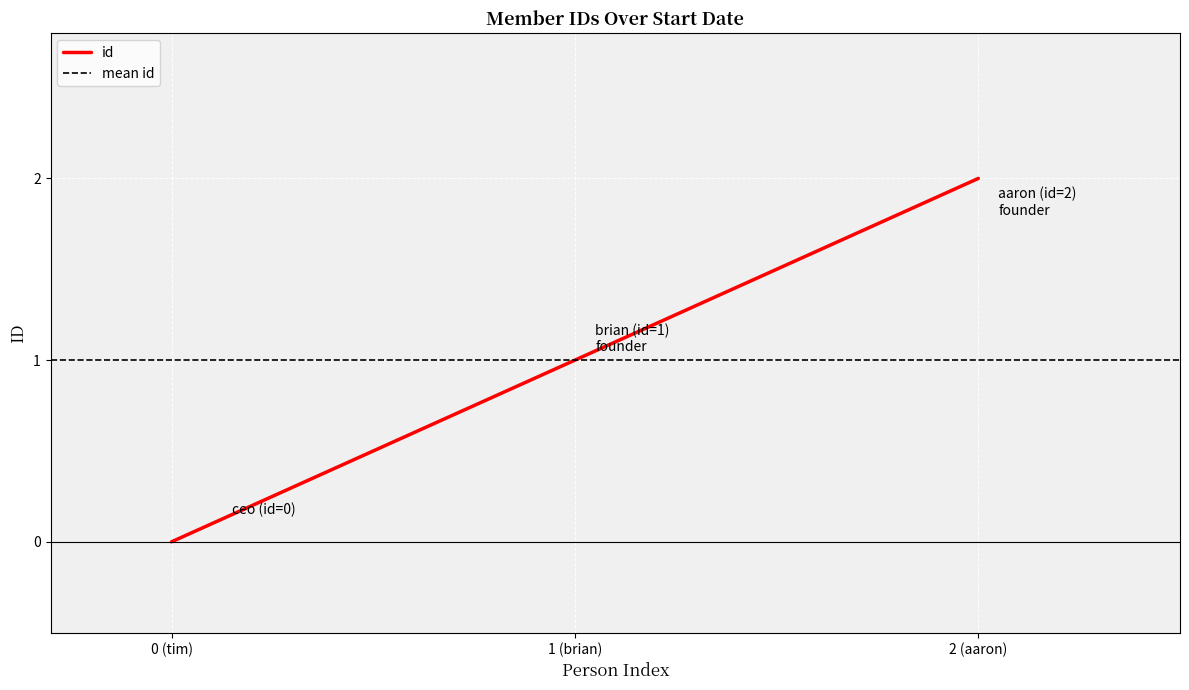

At which label does id reach its minimum?

0 (tim)